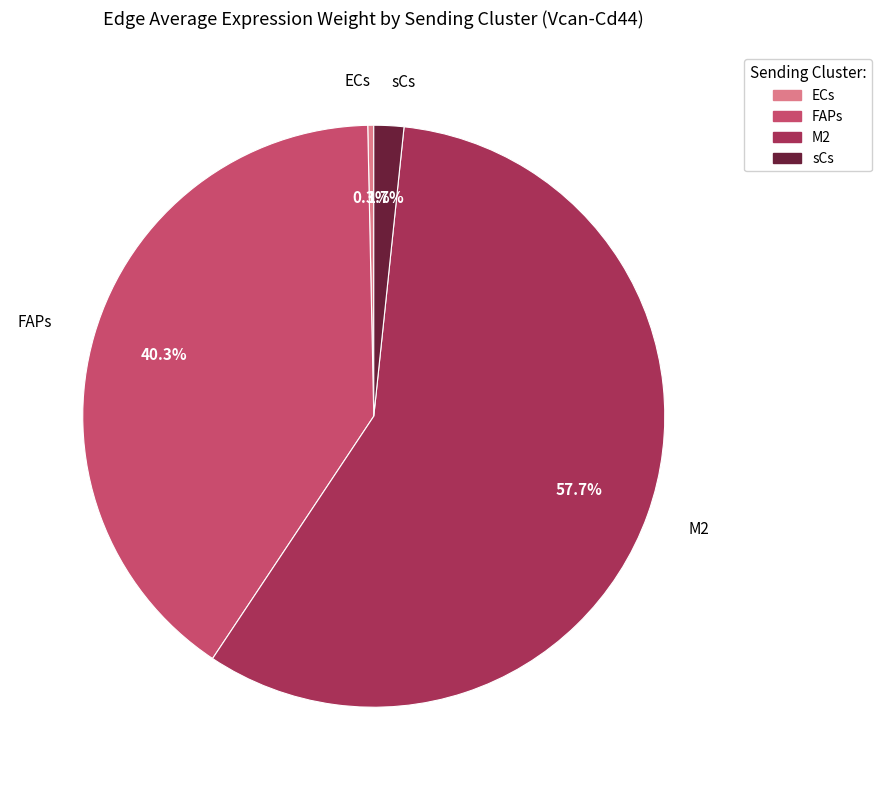

How many slices are in this pie chart?

4